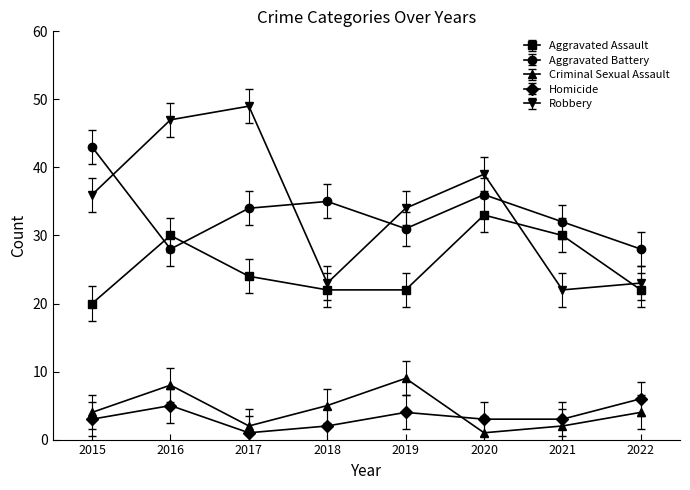

What is the difference between the second highest and second lowest values in the Aggravated Assault series?

8